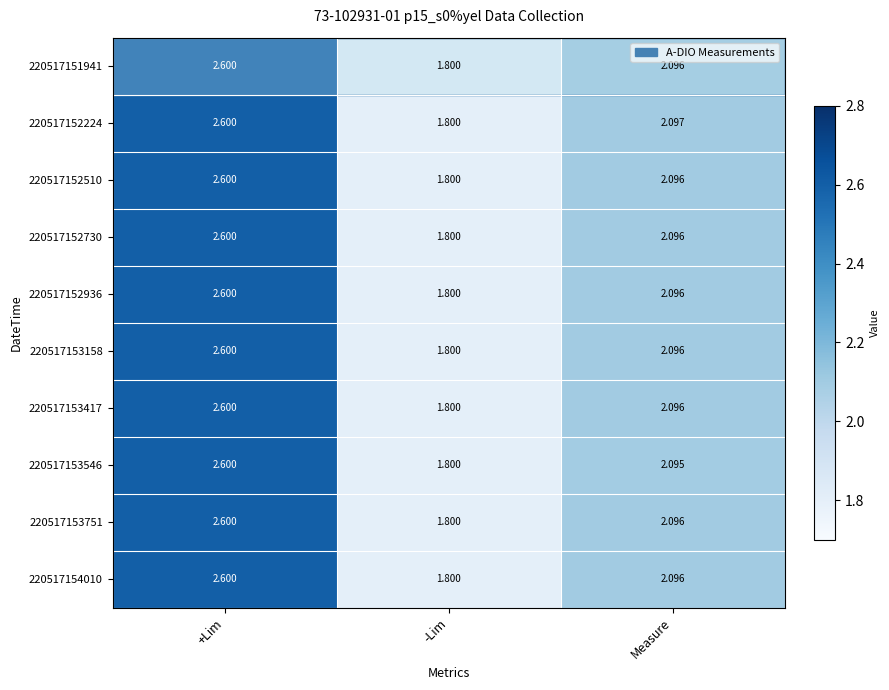

At which label is 220517152224 closest to 2?

Measure